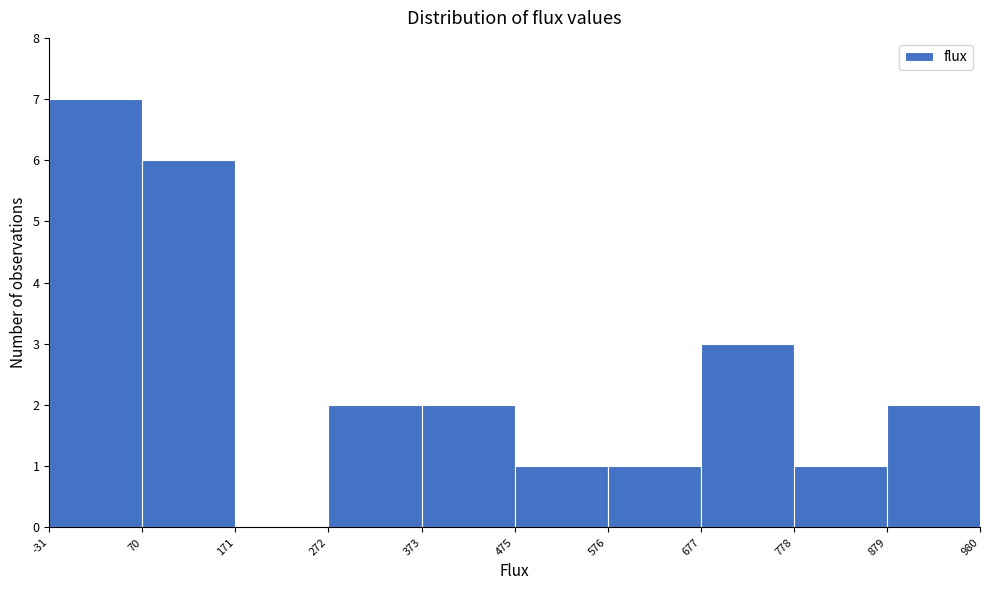

What is the height of the bar covering 778 to 879 on the x-axis? The values are not printed on the chart, so give them approximately, as read against the axis.

1